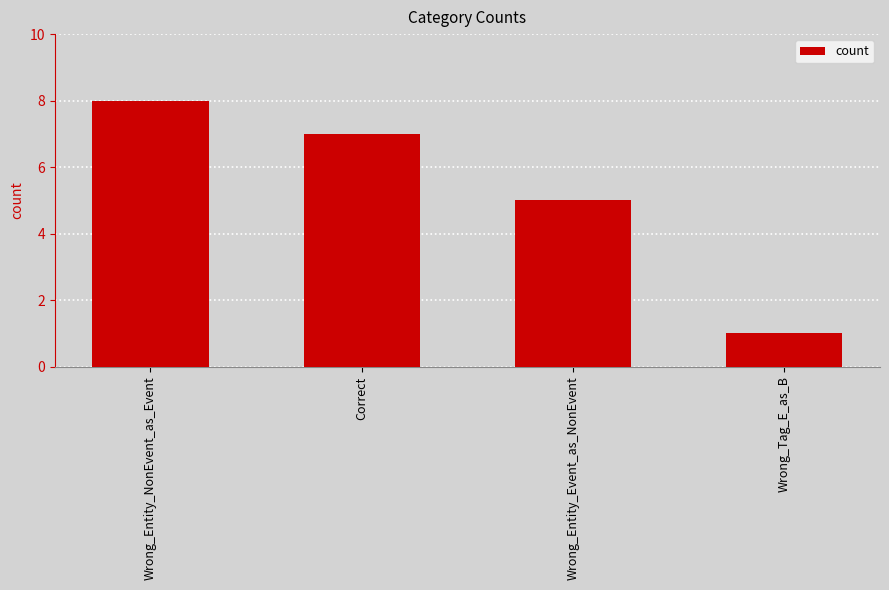

Does the chart contain stacked bars?

No